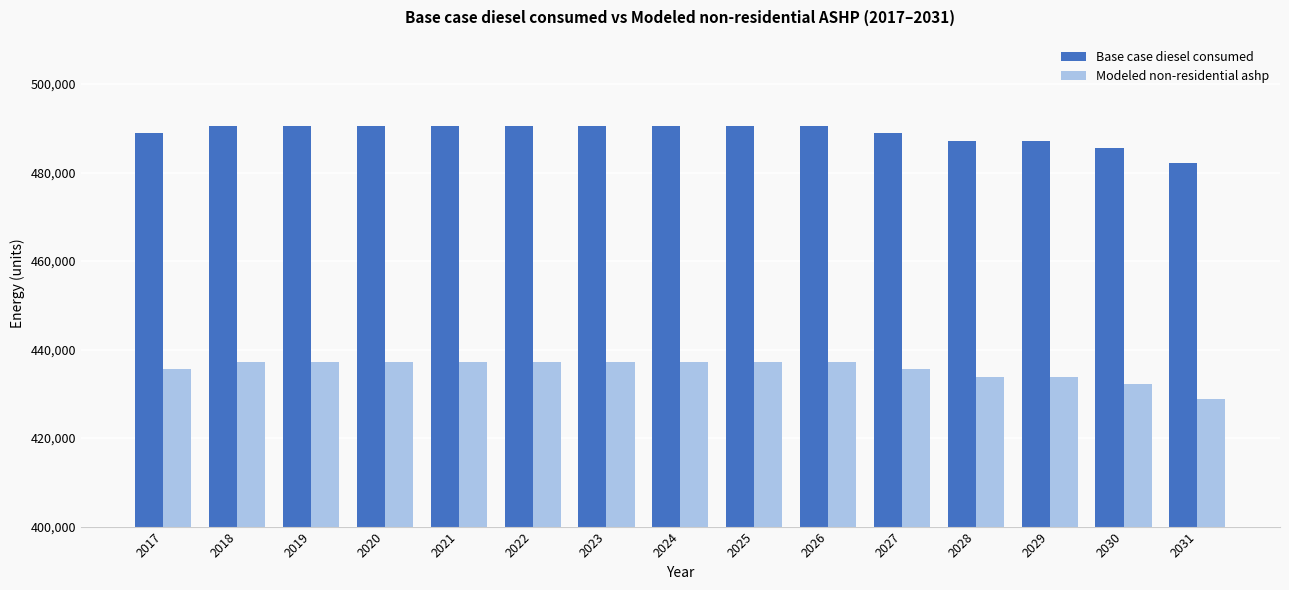

What is the difference between the highest and lowest values at 2017?

53316.0